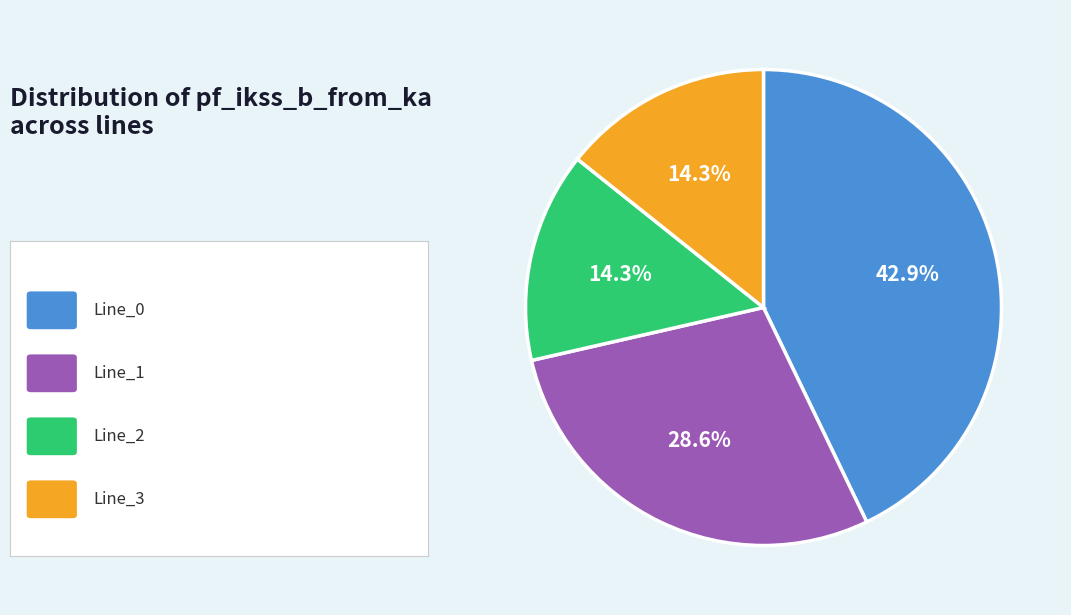

Is there any slice that represents more than half of the pie?

No